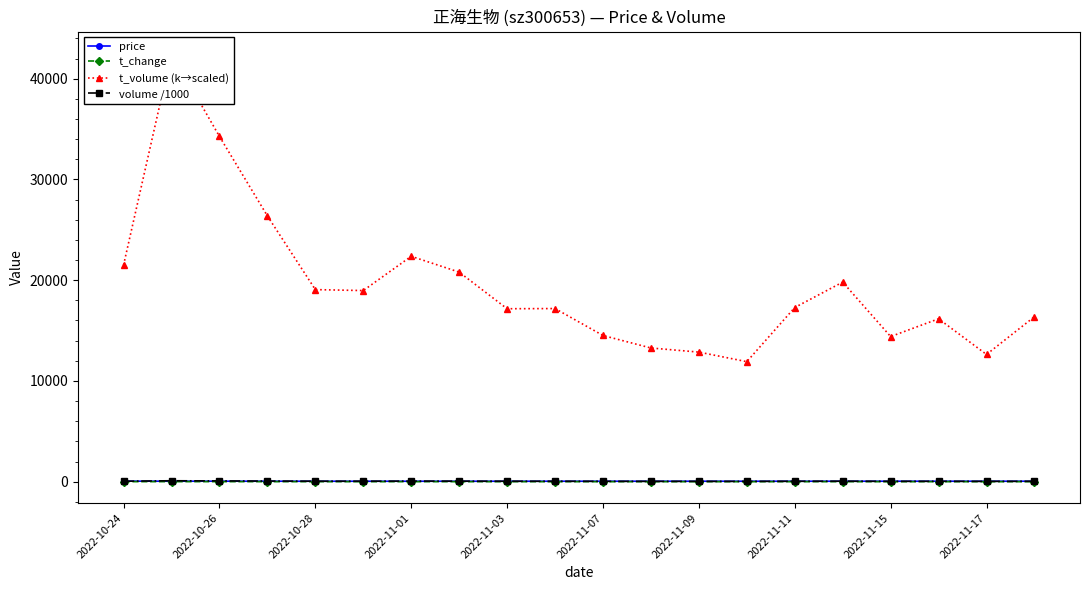

Which series ends up on top after the final intersection of volume /1000 and price?

price